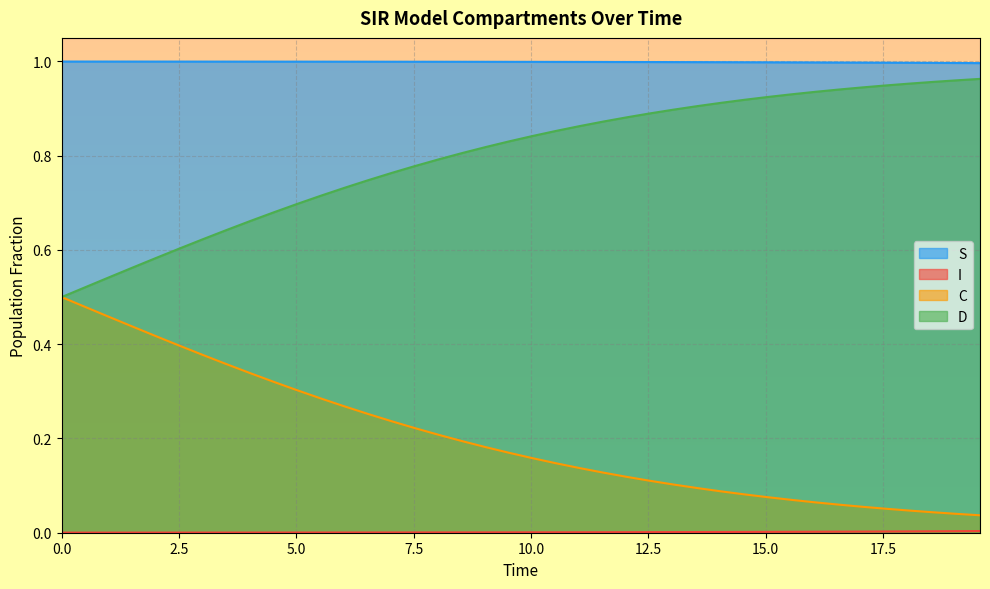

True or false: C and S cross at least once.

False